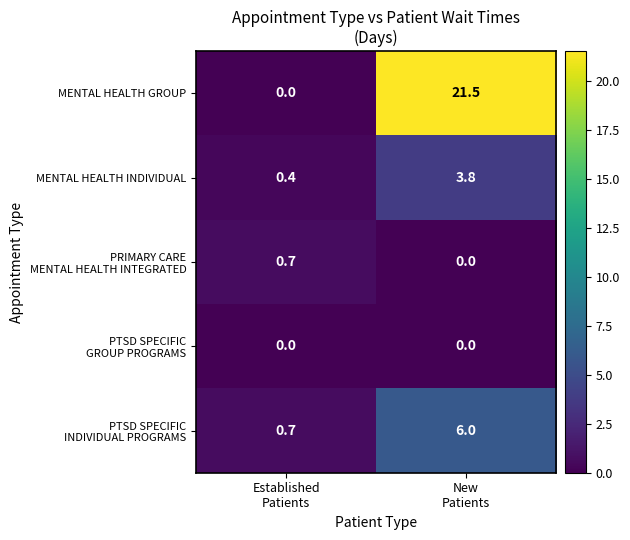

What is the sum of all MENTAL HEALTH INDIVIDUAL values?

4.2